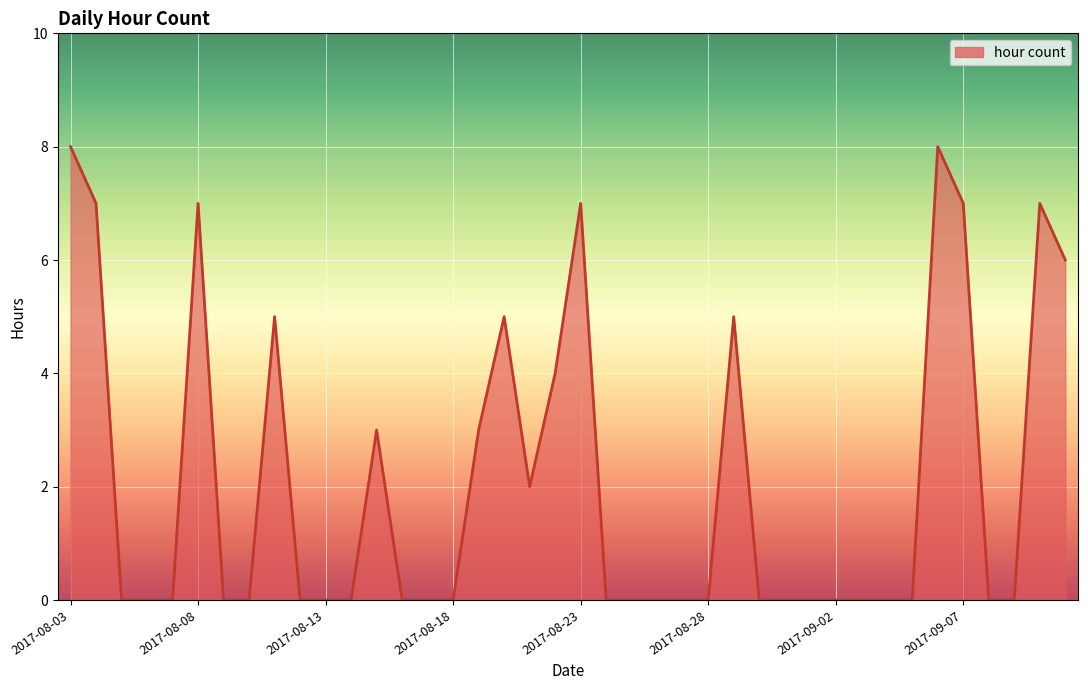

What is the maximum value shown in the chart?

8